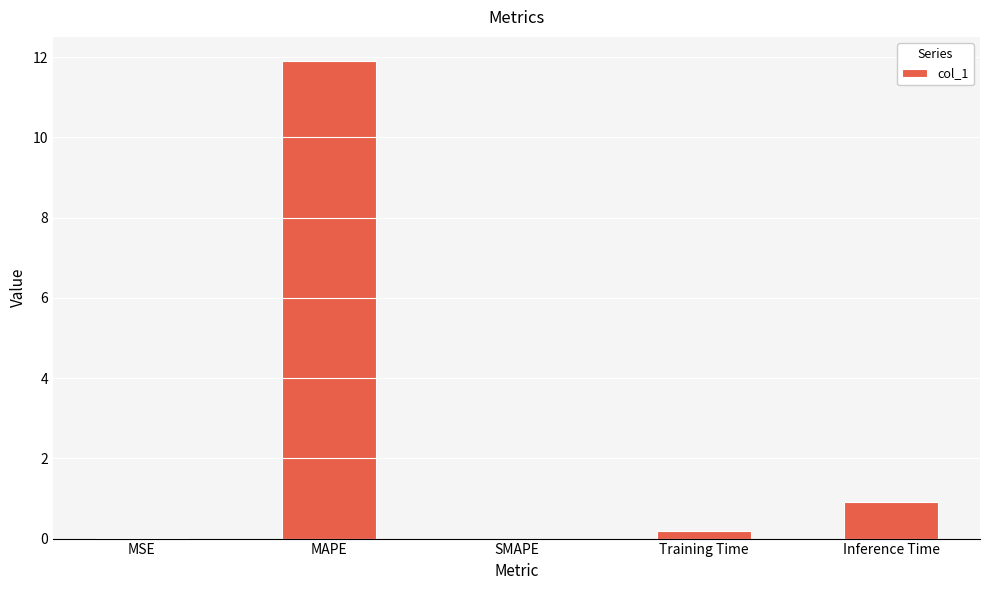

The value at SMAPE is 0.0. True or false?

True